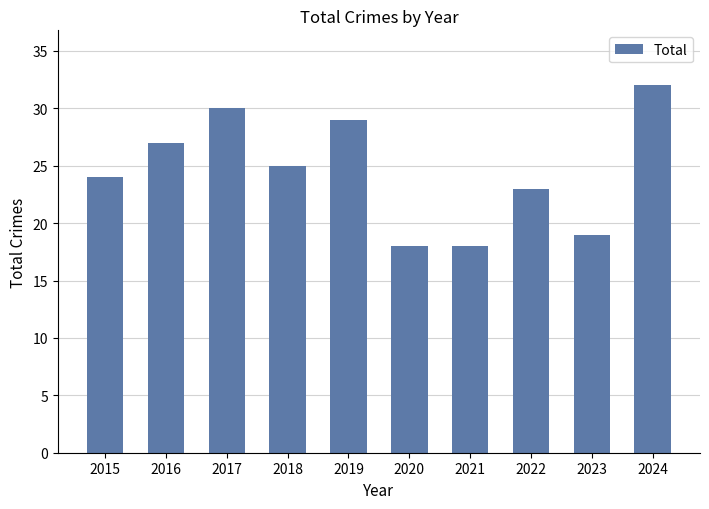

What value does the data have at 2023, to the nearest 5?

20